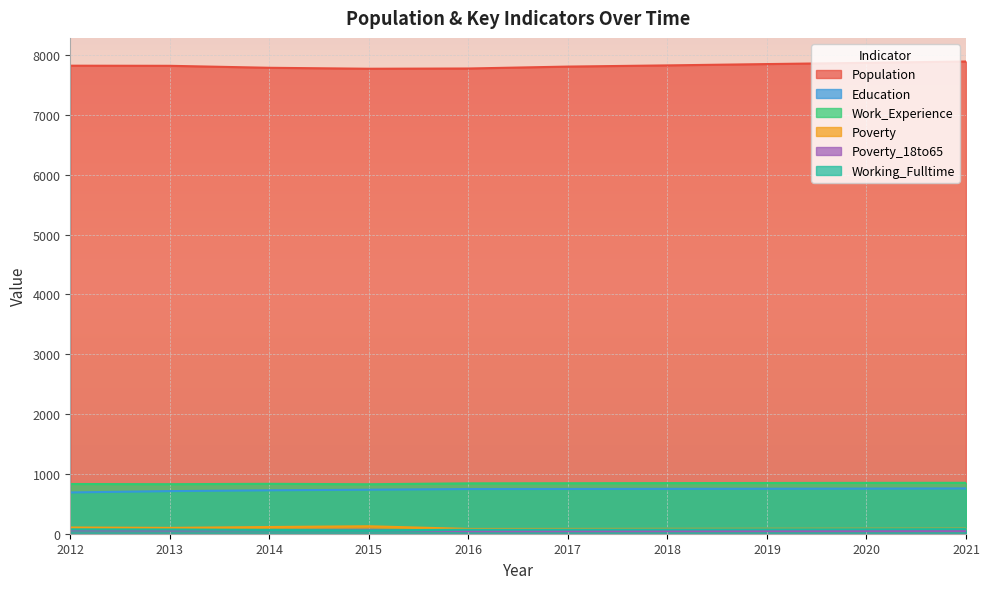

Is it true that Population equals 7828 at 2018?

True